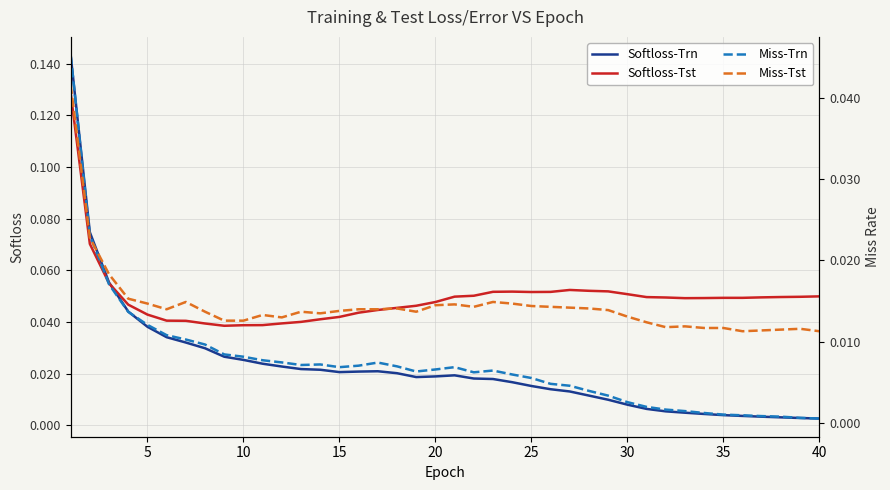

True or false: Miss-Tst and Miss-Trn cross at least once.

True